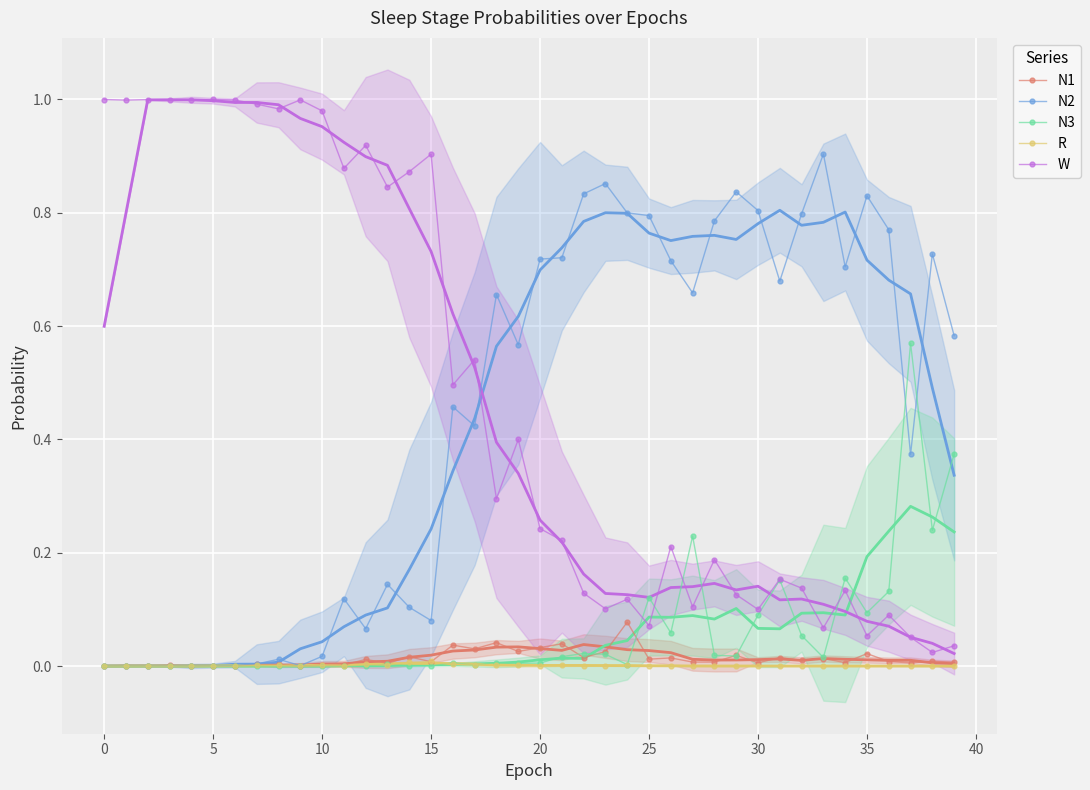

Where is the first local minimum for N3?

2